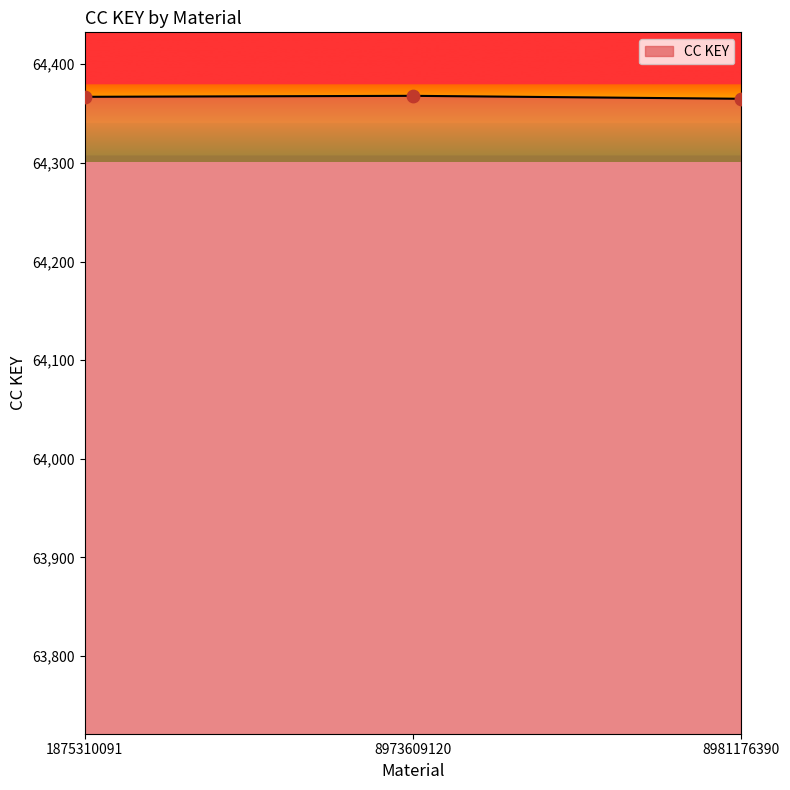

Approximately how many times larger is the value at 8973609120 compared to 1875310091?

1.0